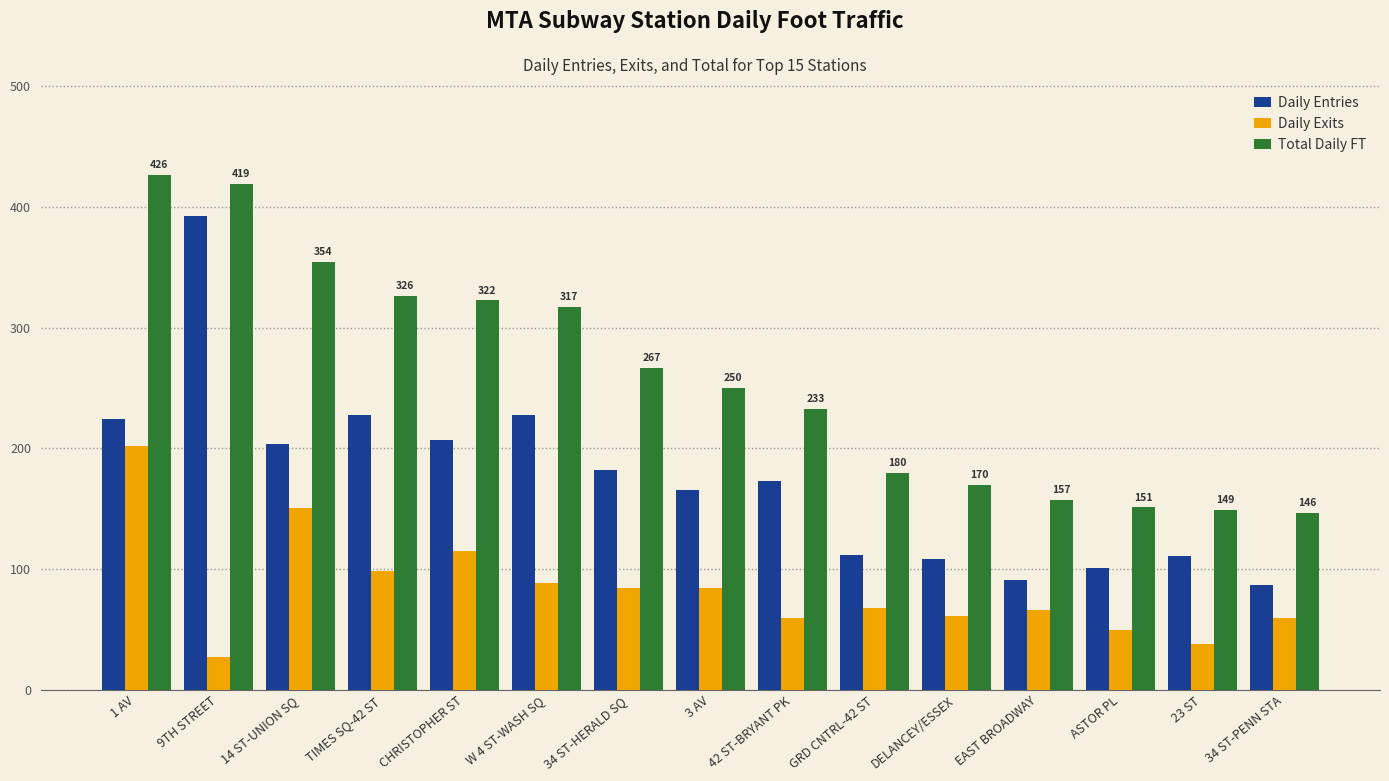

What position from the right is EAST BROADWAY?

4